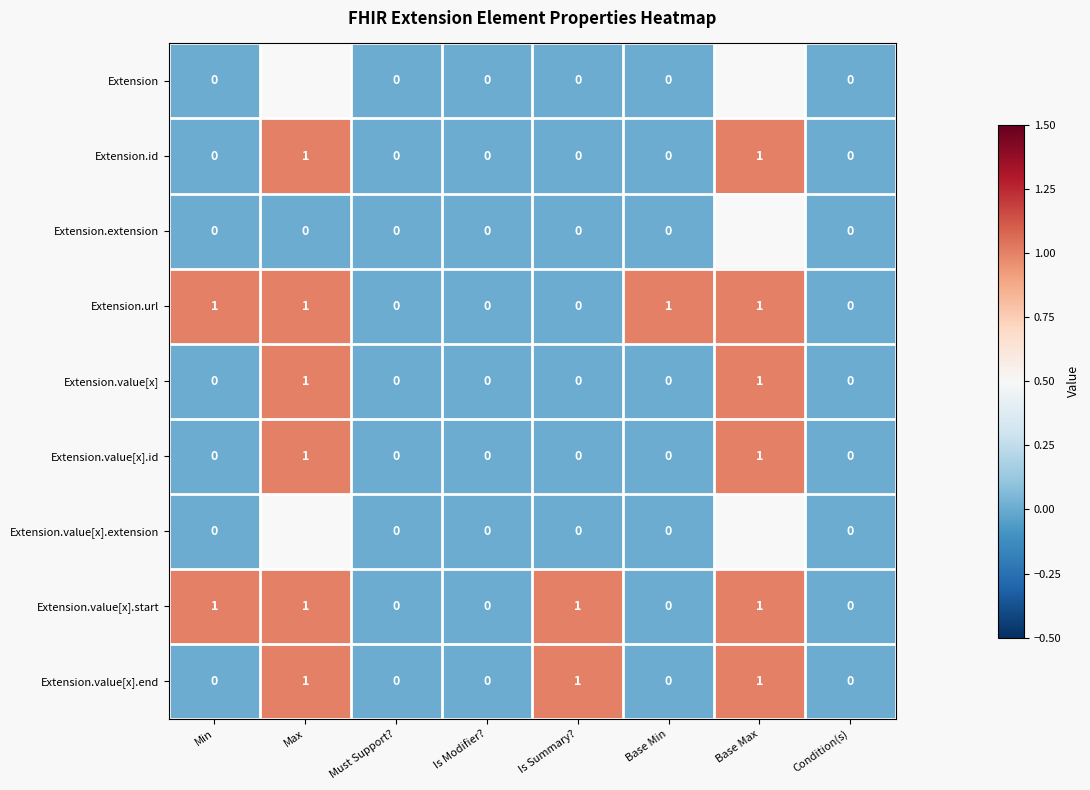

The value of Extension.value[x].start at Max is 1. True or false?

True